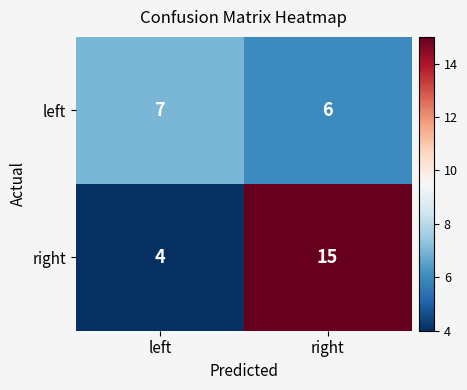

At how many categories does at least one series exceed 6?

2